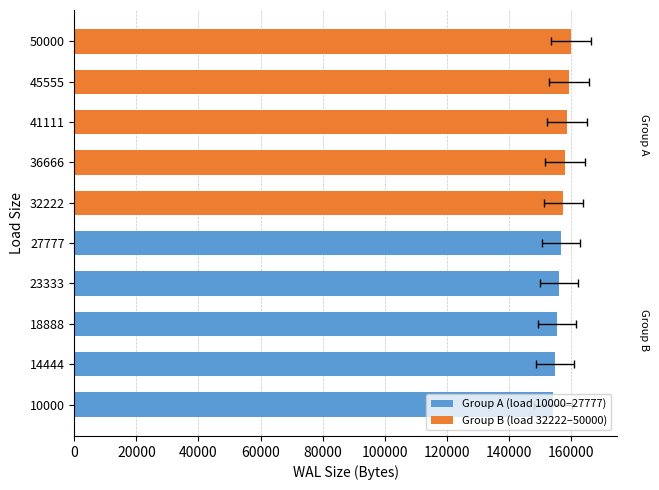

What is the difference between the maximum and minimum values in the Group A (load 10000–27777) series?

2640